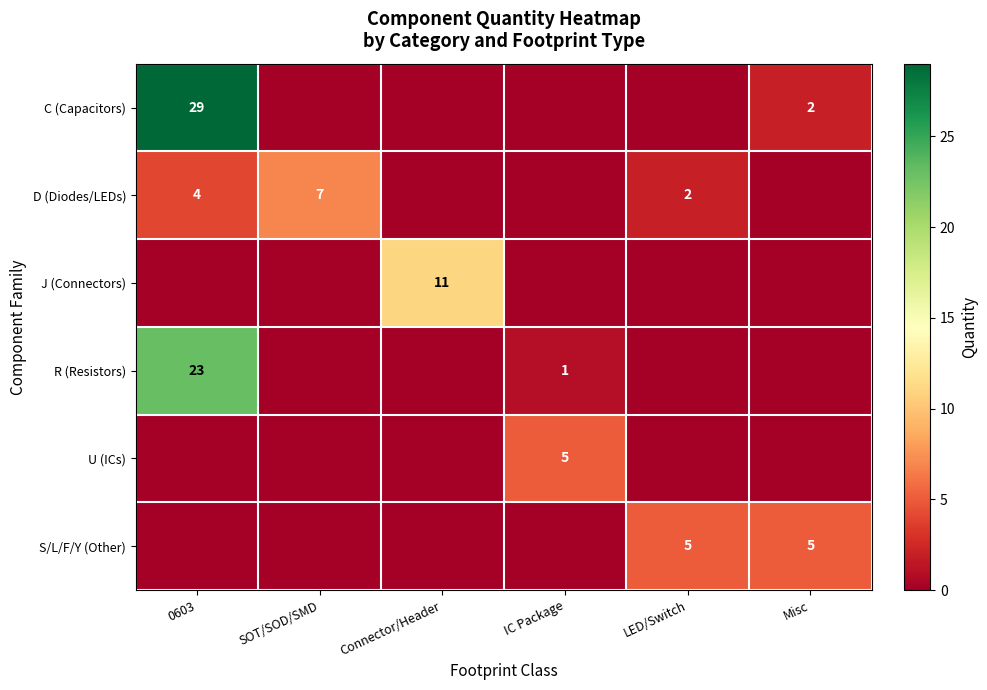

Is the value of S/L/F/Y (Other) at Misc greater than the value of J (Connectors) at Connector/Header?

No